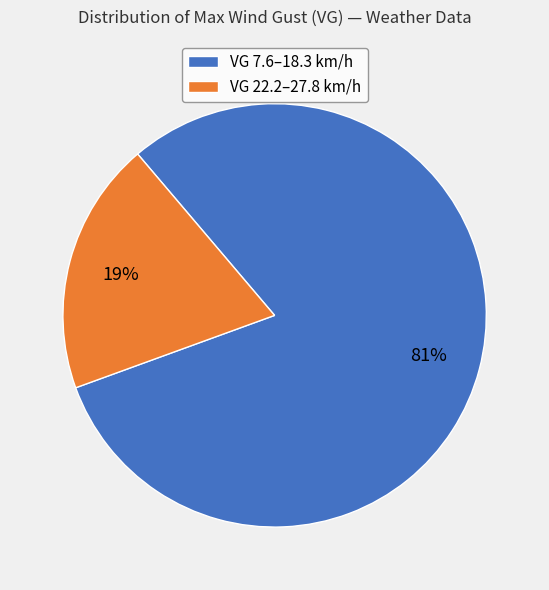

Which slice represents more than half of the pie?

VG 7.6–18.3 km/h